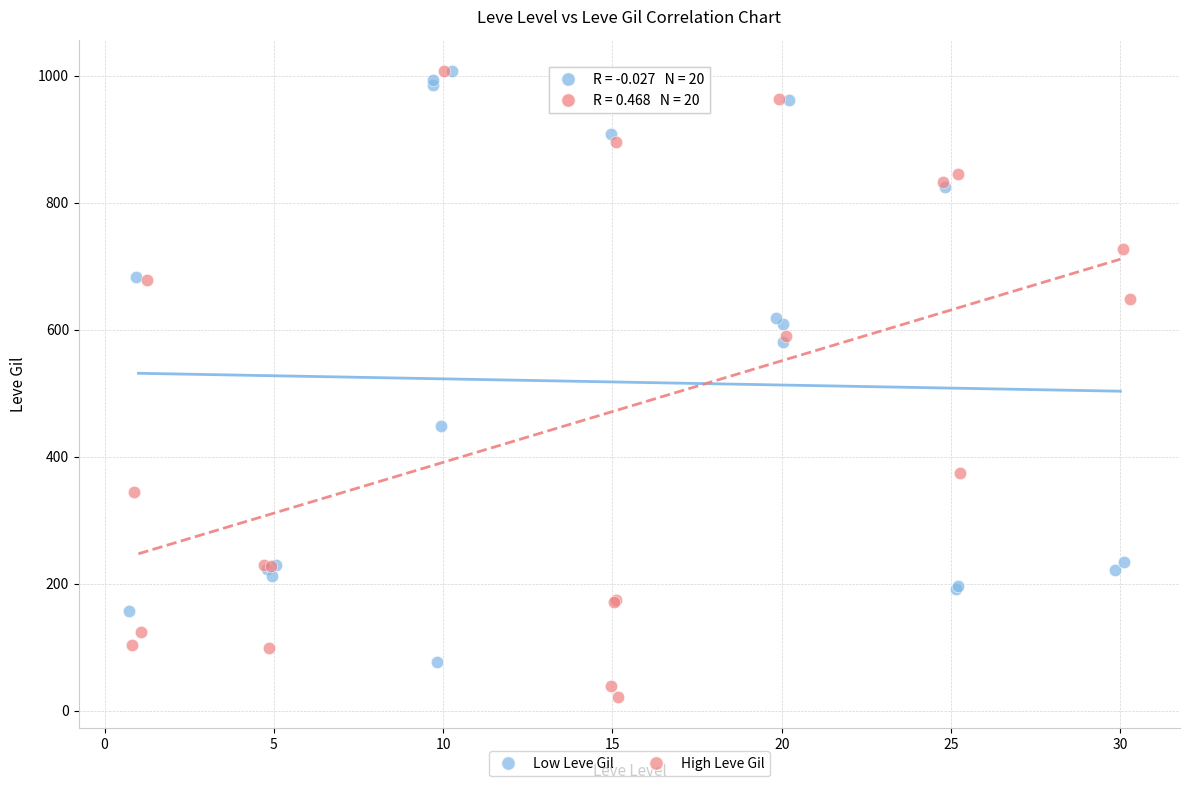

What are all the series names shown in the legend?

Low Leve Gil, High Leve Gil